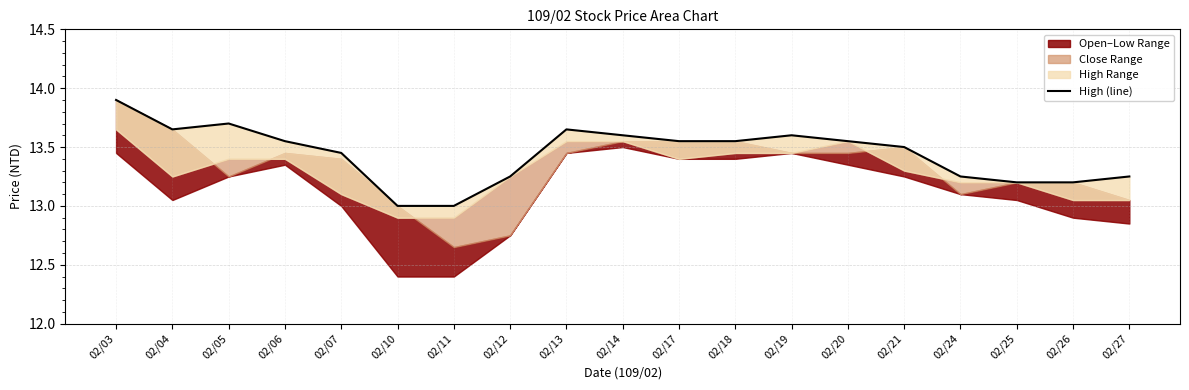

At which category does the chart reach its minimum across all series?

02/10